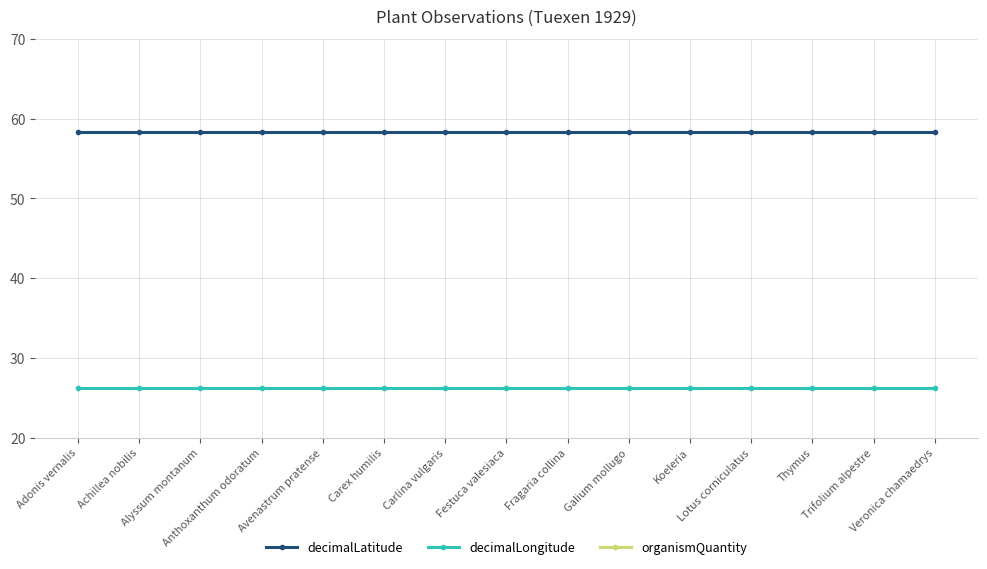

Is it true that decimalLongitude equals 13.4 at Koeleria?

False